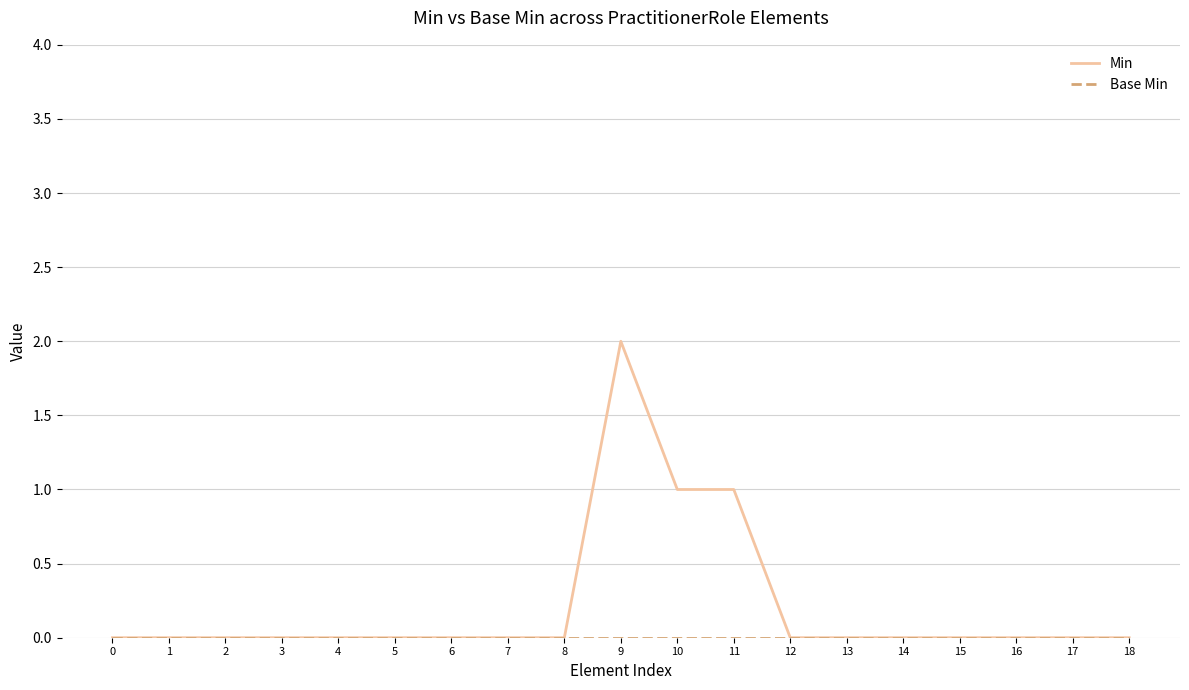

Which series has the widest spread of values?

Min